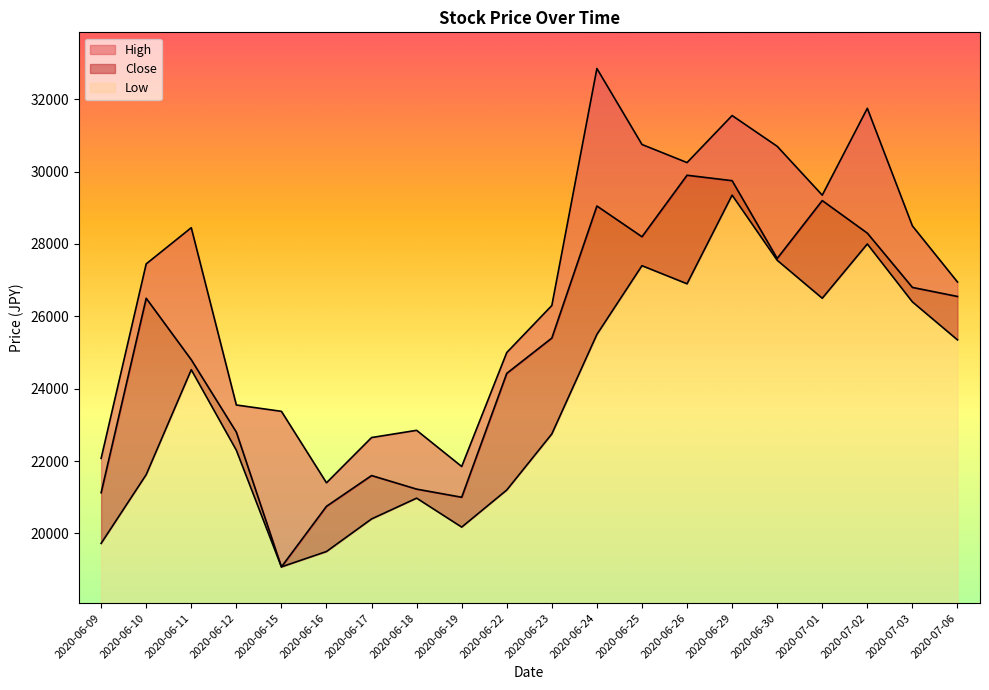

Does the chart display data point markers on the line(s)?

No